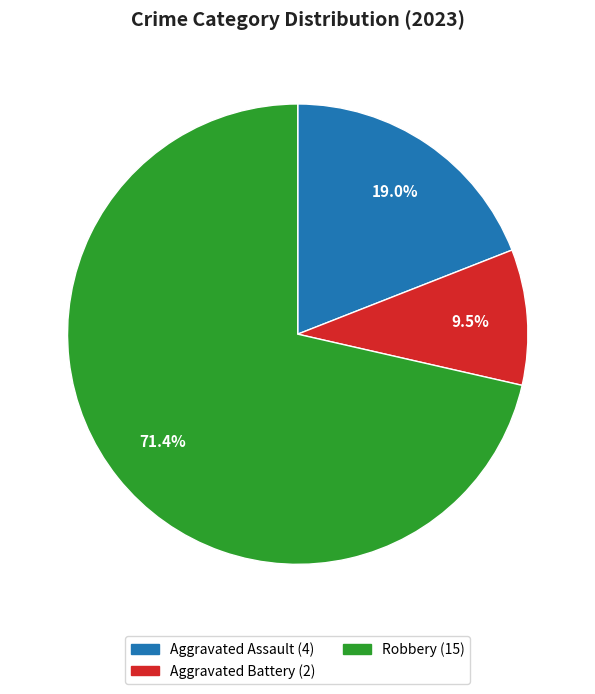

Does any single category account for the majority?

Yes